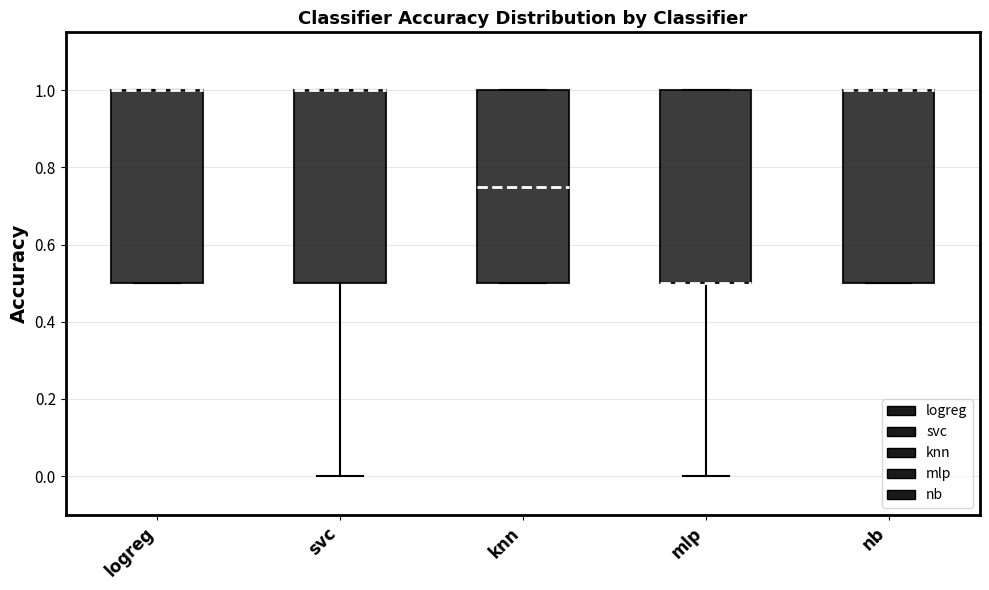

Where does the median line of the box for knn sit on the y-axis? The values are not printed on the chart, so give them approximately, as read against the axis.

0.76